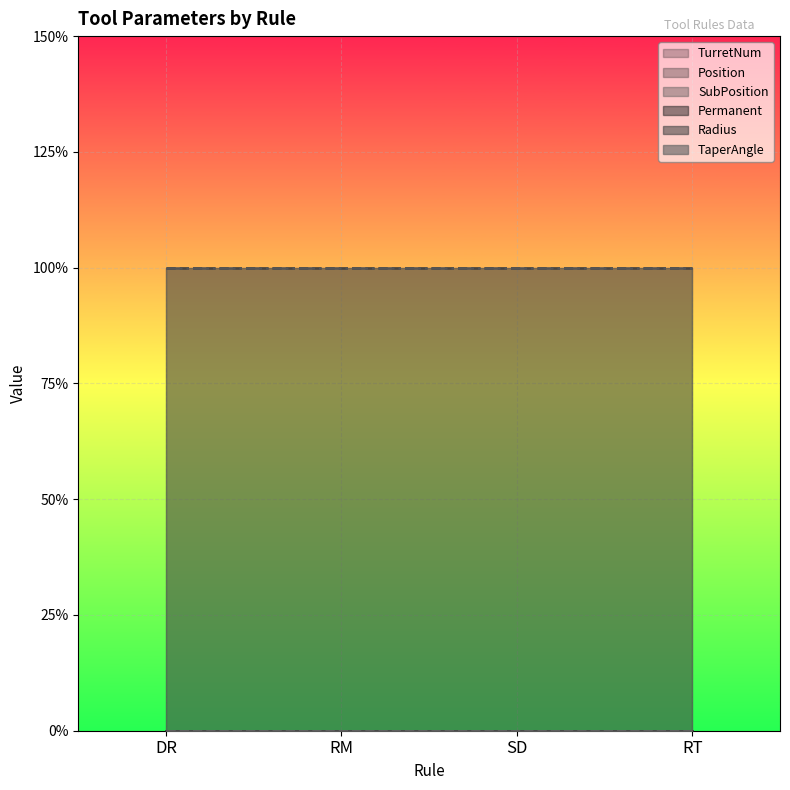

Which series changed the most between DR and RT?

TurretNum